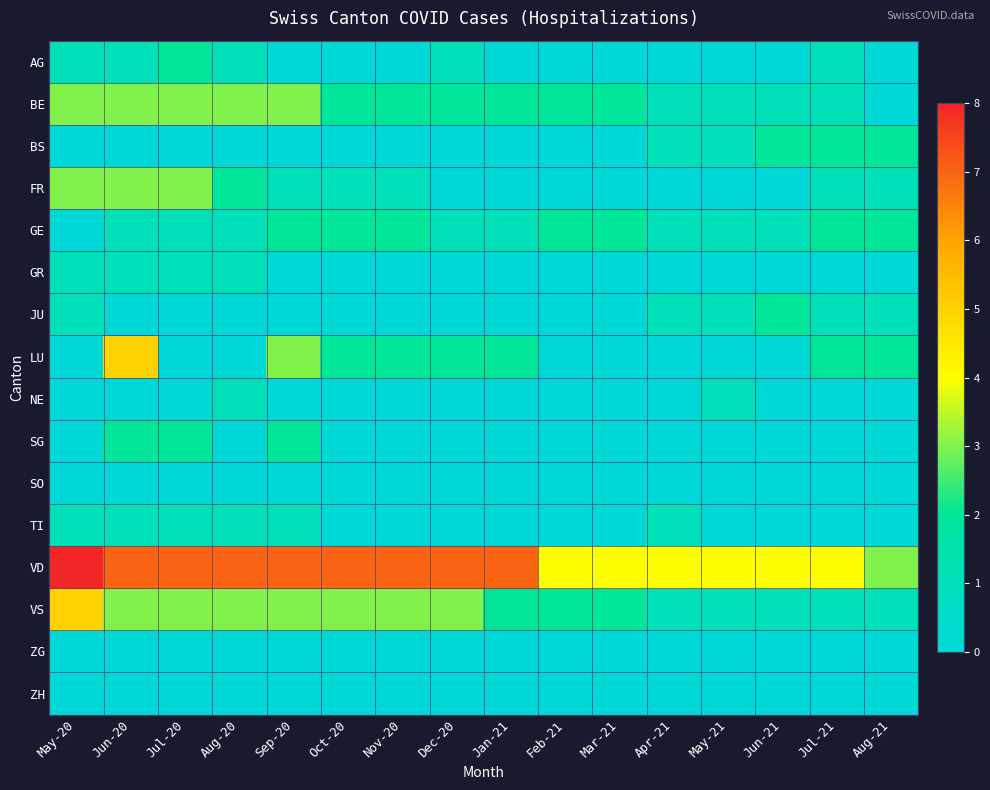

Between Aug-21 and Jul-21, which is larger?

Jul-21